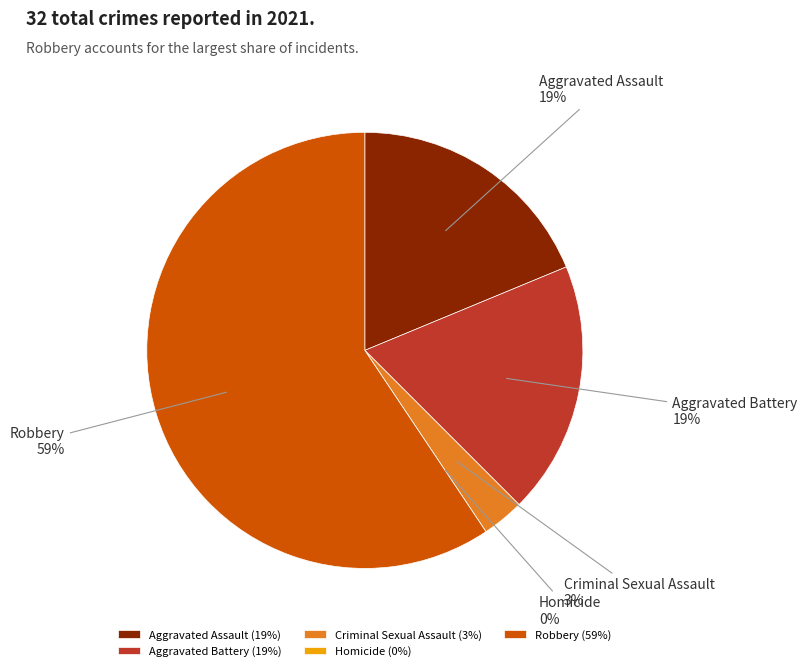

How many segments does this pie chart have?

5